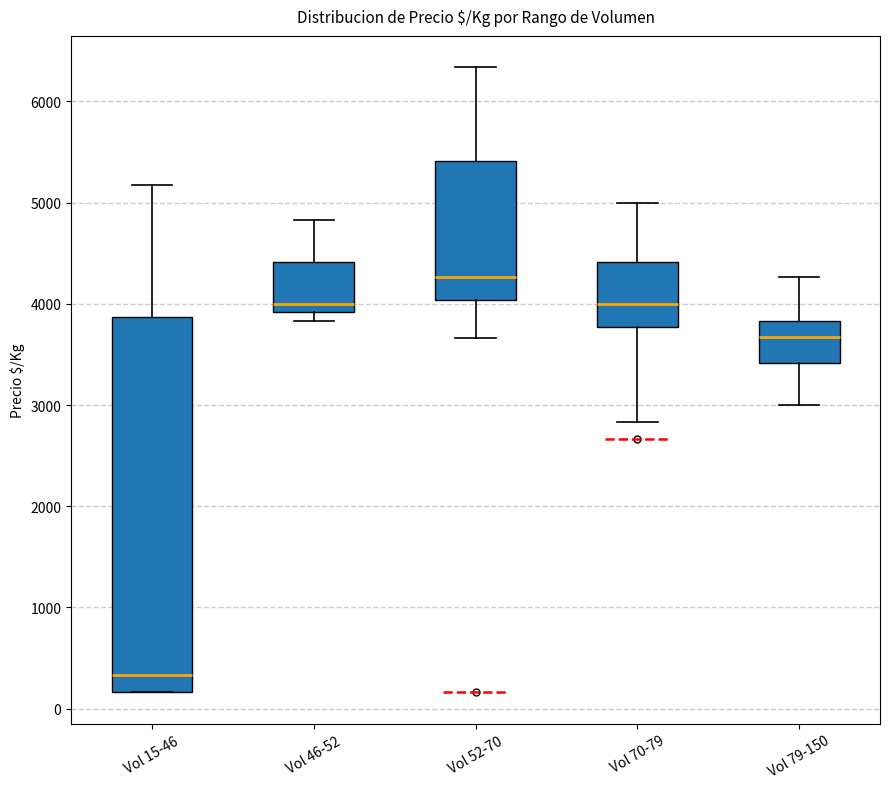

Reading left to right, transcribe this box plot: for each box, give where its median line is, the range the box spans, and where its two whiskers end, as read against the y-axis. The values are not printed on the chart, so give them approximately, as read against the axis.

Vol 15-46: median 300, box 200 to 3900, whiskers 200 to 5200
Vol 46-52: median 4000, box 3900 to 4400, whiskers 3800 to 4800
Vol 52-70: median 4300, box 4000 to 5400, whiskers 3700 to 6300
Vol 70-79: median 4000, box 3800 to 4400, whiskers 2800 to 5000
Vol 79-150: median 3700, box 3400 to 3800, whiskers 3000 to 4300